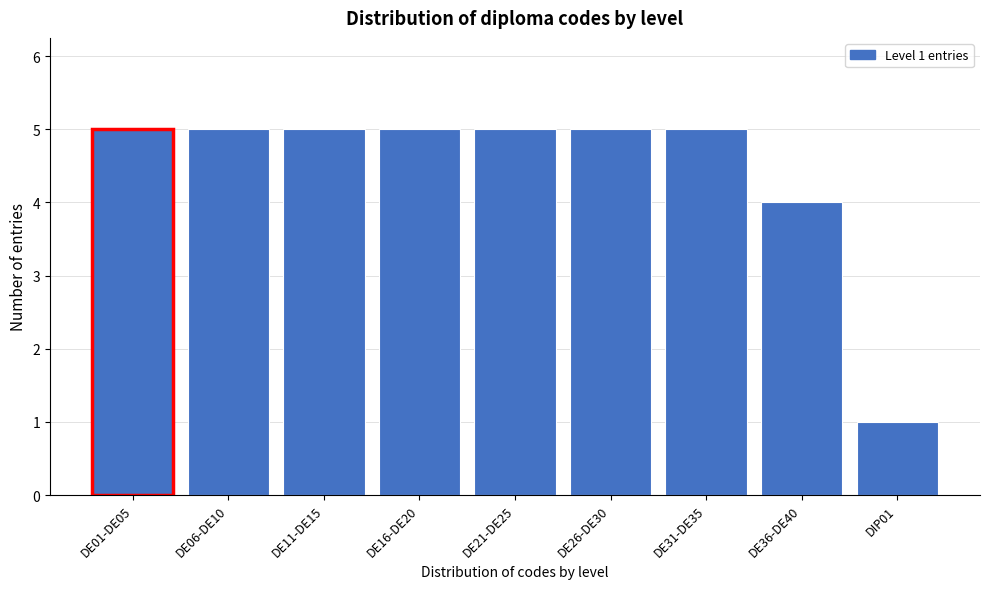

Reading left to right, transcribe all the data shown in this chart.

DE01-DE05=5	DE06-DE10=5	DE11-DE15=5	DE16-DE20=5	DE21-DE25=5	DE26-DE30=5	DE31-DE35=5	DE36-DE40=4	DIP01=1